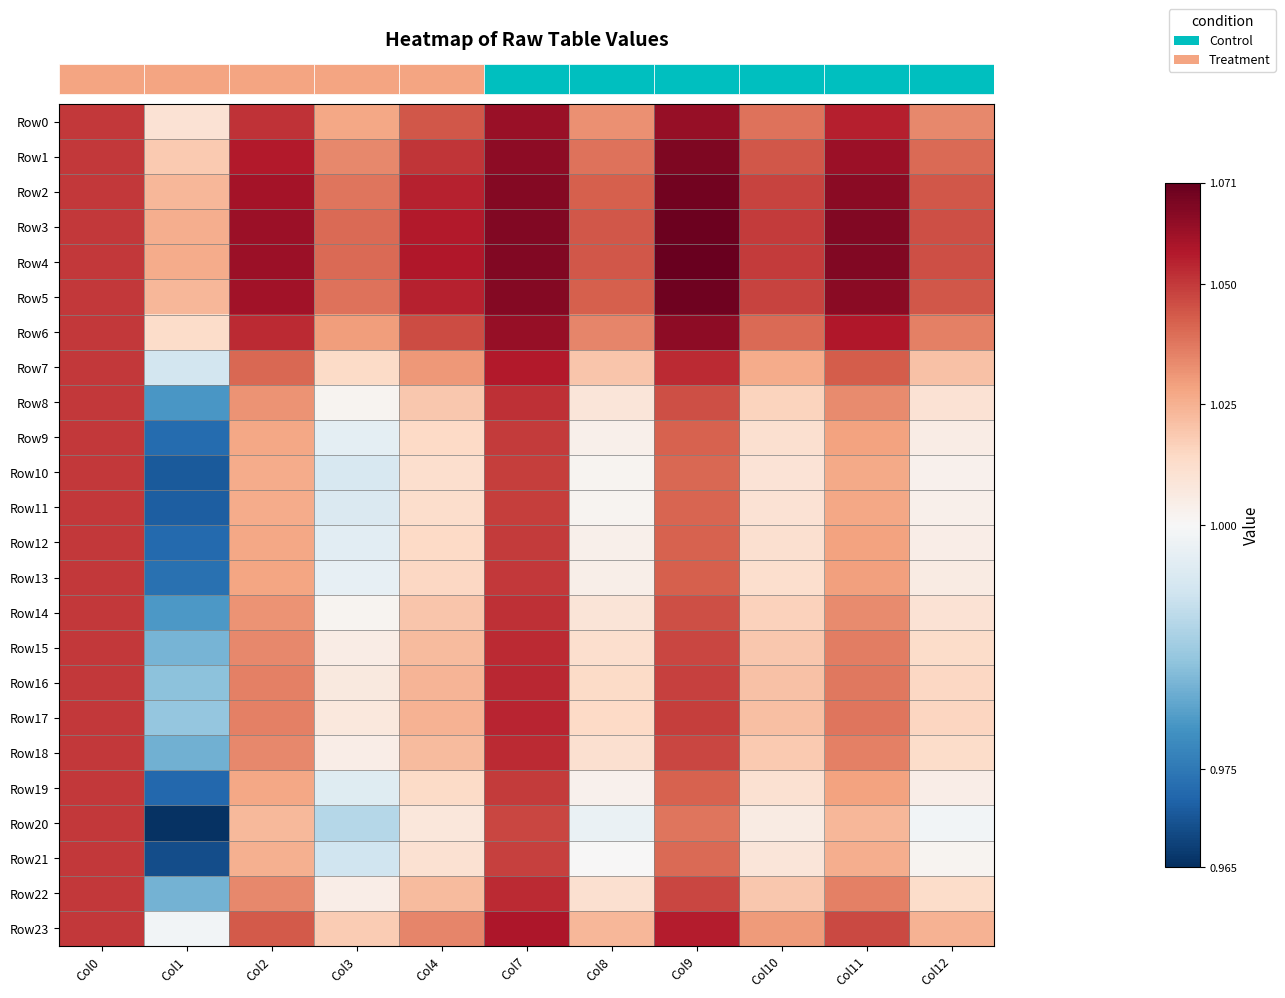

Reading right to left, transcribe all the data shown in this chart.

row_0: Col12=1.0	Col11=1.1	Col10=1.0	Col9=1.1	Col8=1.0	Col7=1.1	Col4=1.0	Col3=1.0	Col2=1.1	Col1=1.0	Col0=1.1
row_1: Col12=1.0	Col11=1.1	Col10=1.0	Col9=1.1	Col8=1.0	Col7=1.1	Col4=1.1	Col3=1.0	Col2=1.1	Col1=1.0	Col0=1.1
row_2: Col12=1.0	Col11=1.1	Col10=1.0	Col9=1.1	Col8=1.0	Col7=1.1	Col4=1.1	Col3=1.0	Col2=1.1	Col1=1.0	Col0=1.1
row_3: Col12=1.0	Col11=1.1	Col10=1.0	Col9=1.1	Col8=1.0	Col7=1.1	Col4=1.1	Col3=1.0	Col2=1.1	Col1=1.0	Col0=1.1
row_4: Col12=1.0	Col11=1.1	Col10=1.0	Col9=1.1	Col8=1.0	Col7=1.1	Col4=1.1	Col3=1.0	Col2=1.1	Col1=1.0	Col0=1.1
row_5: Col12=1.0	Col11=1.1	Col10=1.0	Col9=1.1	Col8=1.0	Col7=1.1	Col4=1.1	Col3=1.0	Col2=1.1	Col1=1.0	Col0=1.1
row_6: Col12=1.0	Col11=1.1	Col10=1.0	Col9=1.1	Col8=1.0	Col7=1.1	Col4=1.0	Col3=1.0	Col2=1.1	Col1=1.0	Col0=1.1
row_7: Col12=1.0	Col11=1.0	Col10=1.0	Col9=1.1	Col8=1.0	Col7=1.1	Col4=1.0	Col3=1.0	Col2=1.0	Col1=1.0	Col0=1.1
row_8: Col12=1.0	Col11=1.0	Col10=1.0	Col9=1.0	Col8=1.0	Col7=1.1	Col4=1.0	Col3=1.0	Col2=1.0	Col1=1.0	Col0=1.1
row_9: Col12=1.0	Col11=1.0	Col10=1.0	Col9=1.0	Col8=1.0	Col7=1.0	Col4=1.0	Col3=1.0	Col2=1.0	Col1=1.0	Col0=1.1
row_10: Col12=1.0	Col11=1.0	Col10=1.0	Col9=1.0	Col8=1.0	Col7=1.0	Col4=1.0	Col3=1.0	Col2=1.0	Col1=1.0	Col0=1.1
row_11: Col12=1.0	Col11=1.0	Col10=1.0	Col9=1.0	Col8=1.0	Col7=1.0	Col4=1.0	Col3=1.0	Col2=1.0	Col1=1.0	Col0=1.1
row_12: Col12=1.0	Col11=1.0	Col10=1.0	Col9=1.0	Col8=1.0	Col7=1.0	Col4=1.0	Col3=1.0	Col2=1.0	Col1=1.0	Col0=1.1
row_13: Col12=1.0	Col11=1.0	Col10=1.0	Col9=1.0	Col8=1.0	Col7=1.0	Col4=1.0	Col3=1.0	Col2=1.0	Col1=1.0	Col0=1.1
row_14: Col12=1.0	Col11=1.0	Col10=1.0	Col9=1.0	Col8=1.0	Col7=1.1	Col4=1.0	Col3=1.0	Col2=1.0	Col1=1.0	Col0=1.1
row_15: Col12=1.0	Col11=1.0	Col10=1.0	Col9=1.0	Col8=1.0	Col7=1.1	Col4=1.0	Col3=1.0	Col2=1.0	Col1=1.0	Col0=1.1
row_16: Col12=1.0	Col11=1.0	Col10=1.0	Col9=1.0	Col8=1.0	Col7=1.1	Col4=1.0	Col3=1.0	Col2=1.0	Col1=1.0	Col0=1.1
row_17: Col12=1.0	Col11=1.0	Col10=1.0	Col9=1.0	Col8=1.0	Col7=1.1	Col4=1.0	Col3=1.0	Col2=1.0	Col1=1.0	Col0=1.1
row_18: Col12=1.0	Col11=1.0	Col10=1.0	Col9=1.0	Col8=1.0	Col7=1.1	Col4=1.0	Col3=1.0	Col2=1.0	Col1=1.0	Col0=1.1
row_19: Col12=1.0	Col11=1.0	Col10=1.0	Col9=1.0	Col8=1.0	Col7=1.0	Col4=1.0	Col3=1.0	Col2=1.0	Col1=1.0	Col0=1.1
row_20: Col12=1.0	Col11=1.0	Col10=1.0	Col9=1.0	Col8=1.0	Col7=1.0	Col4=1.0	Col3=1.0	Col2=1.0	Col1=1.0	Col0=1.1
row_21: Col12=1.0	Col11=1.0	Col10=1.0	Col9=1.0	Col8=1.0	Col7=1.0	Col4=1.0	Col3=1.0	Col2=1.0	Col1=1.0	Col0=1.1
row_22: Col12=1.0	Col11=1.0	Col10=1.0	Col9=1.0	Col8=1.0	Col7=1.1	Col4=1.0	Col3=1.0	Col2=1.0	Col1=1.0	Col0=1.1
row_23: Col12=1.0	Col11=1.0	Col10=1.0	Col9=1.1	Col8=1.0	Col7=1.1	Col4=1.0	Col3=1.0	Col2=1.0	Col1=1.0	Col0=1.1